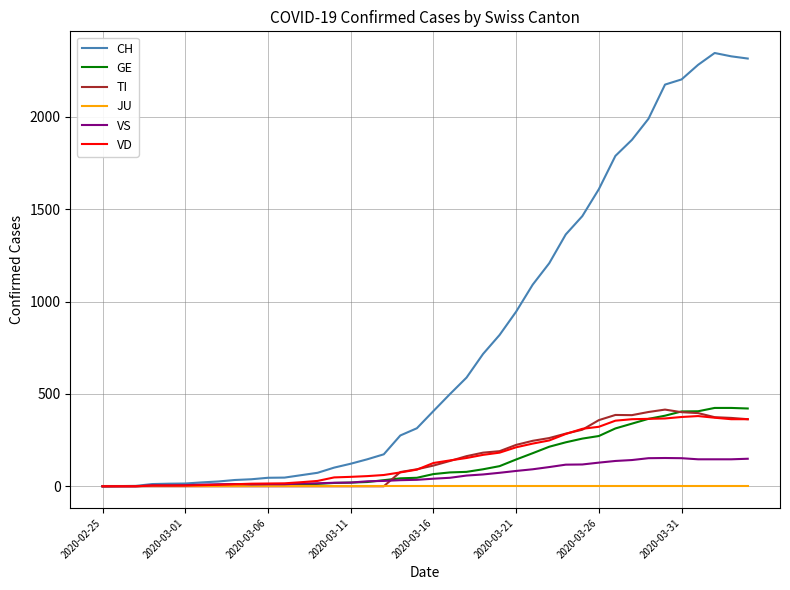

What is the highest value of the VD series?

380